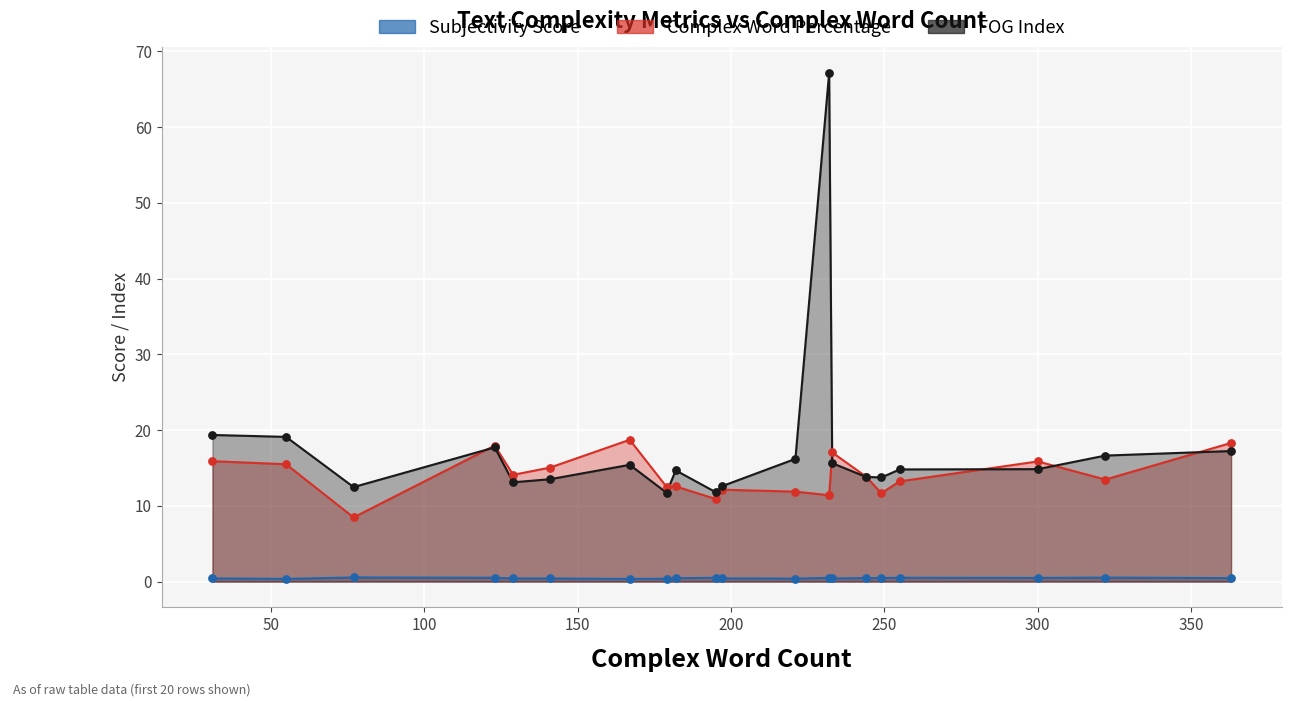

What is the total value across all series at 55?

35.0